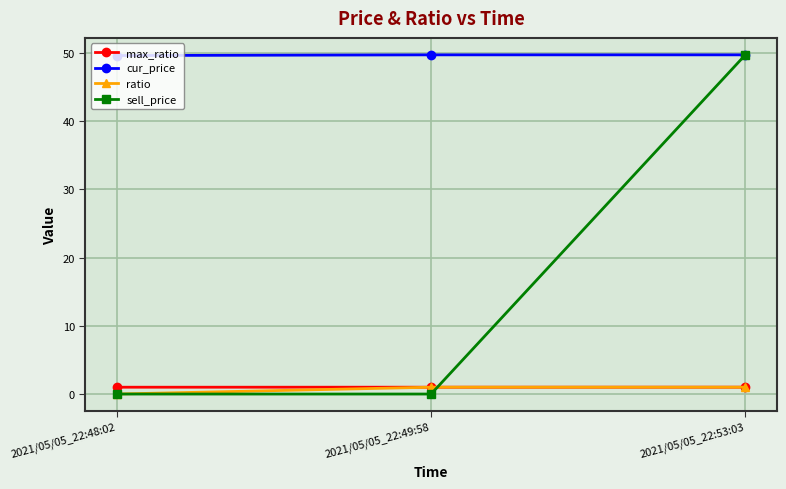

What is the approximate value of sell_price at 2021/05/05_22:53:03?

49.7